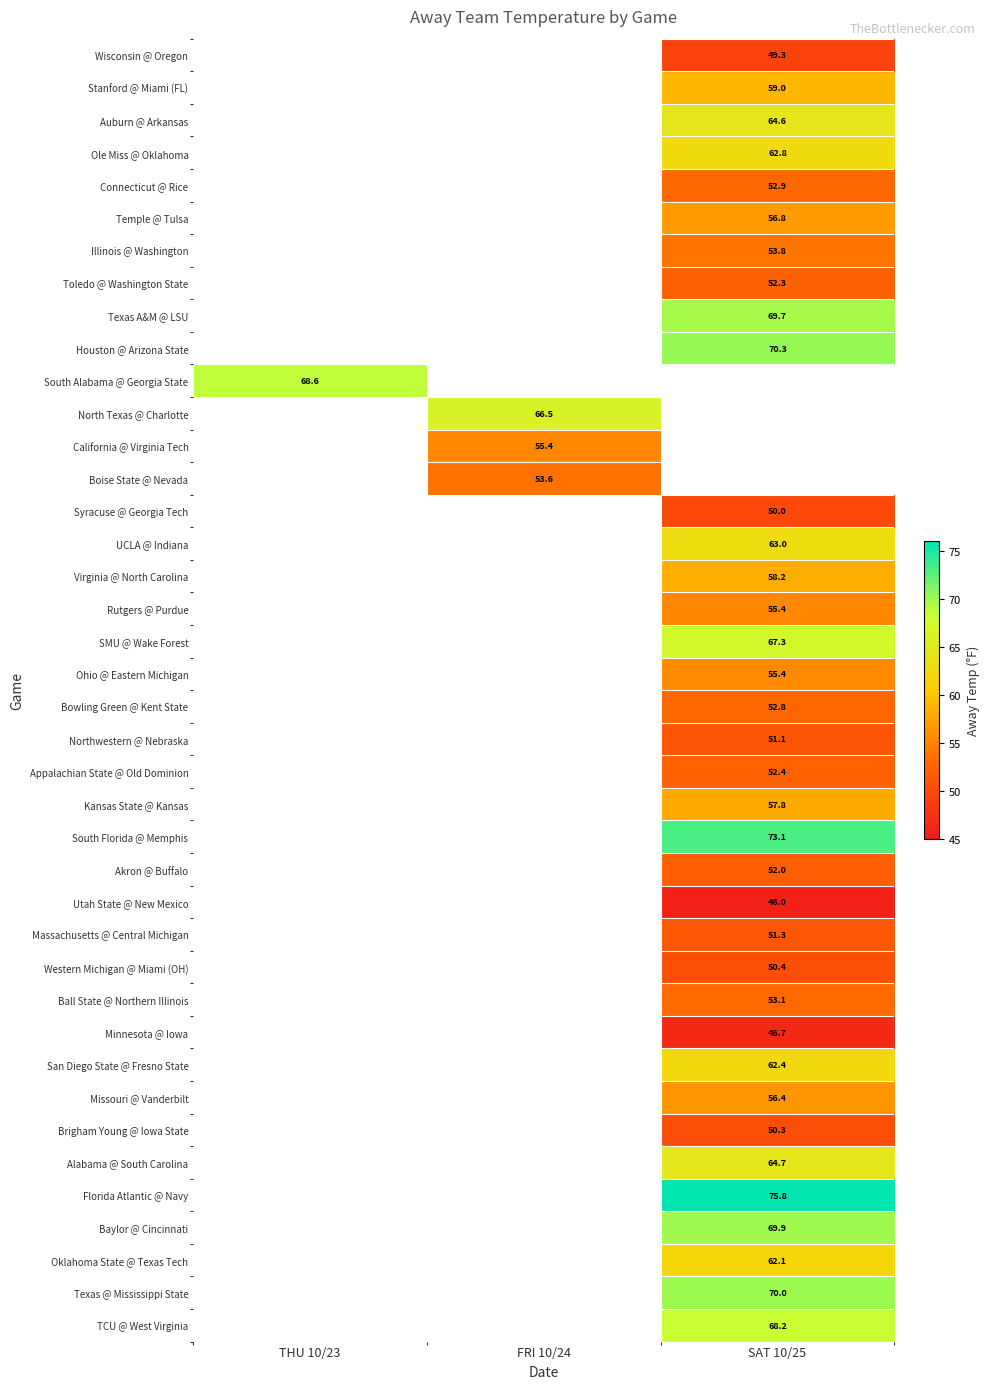

Which category has the highest value across all series?

SAT 10/25